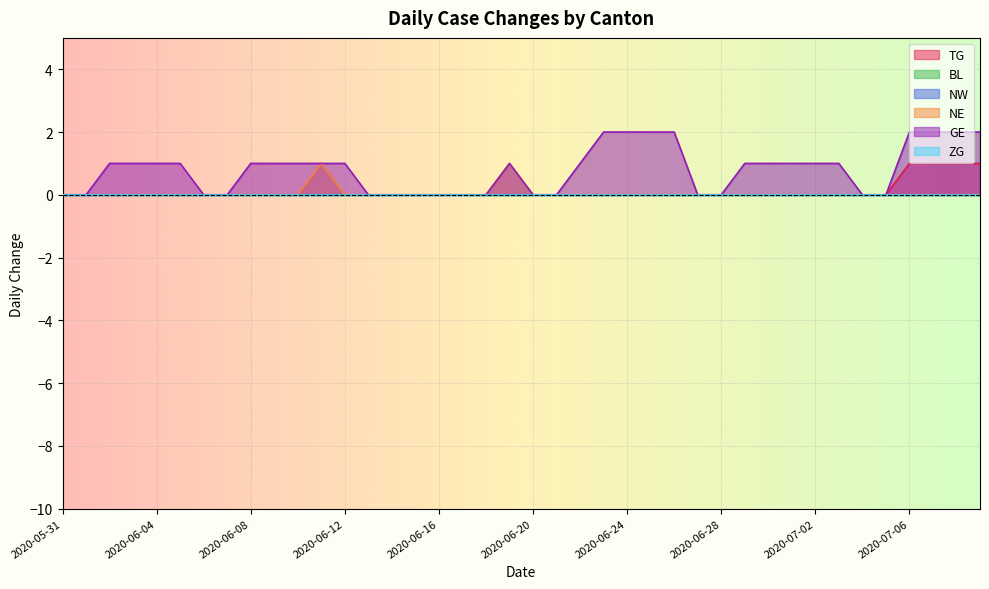

What is the difference between the maximum and minimum values in the TG series?

1